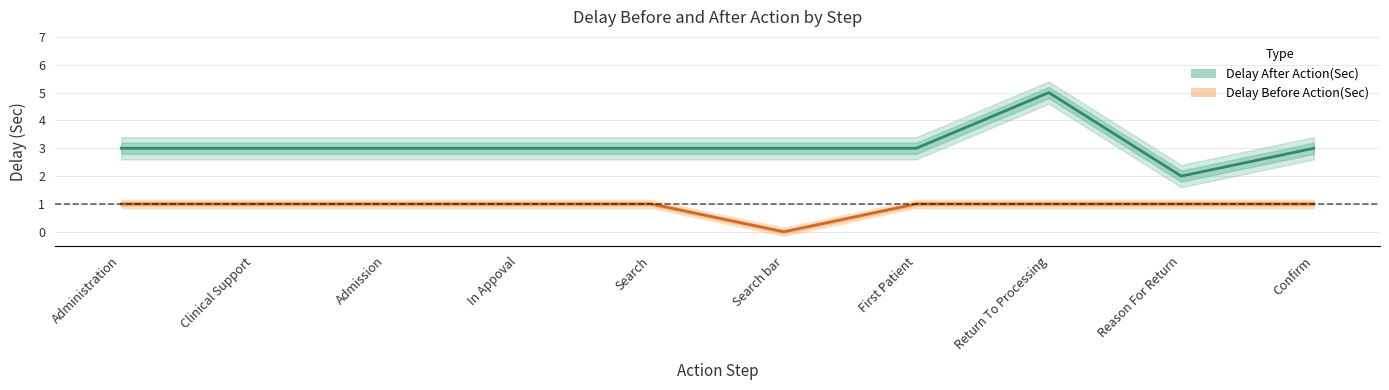

Which label corresponds to the largest value in the chart?

Return To Processing